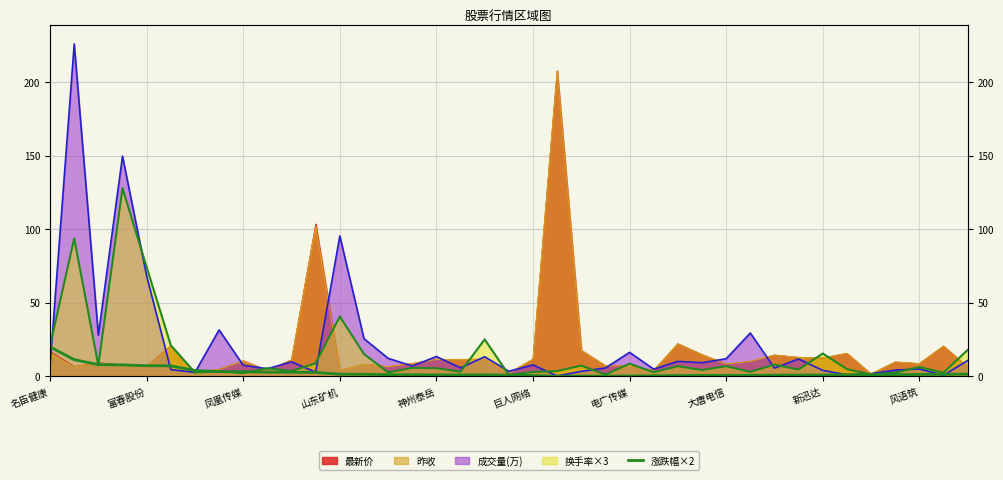

Where is the data nearest to the value 10?

富春股份